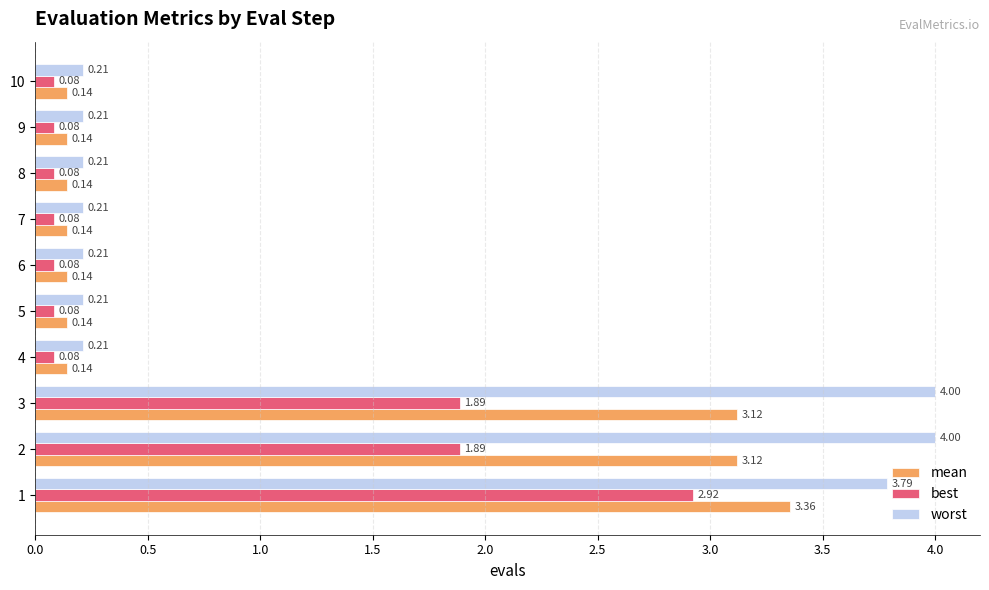

Which series has the largest total across all categories?

worst